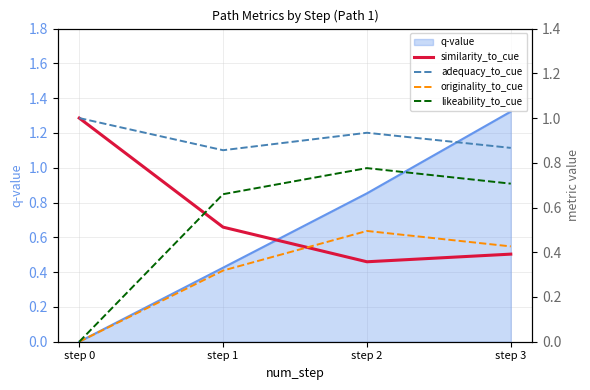

How many values in the q-value series exceed 0?

3